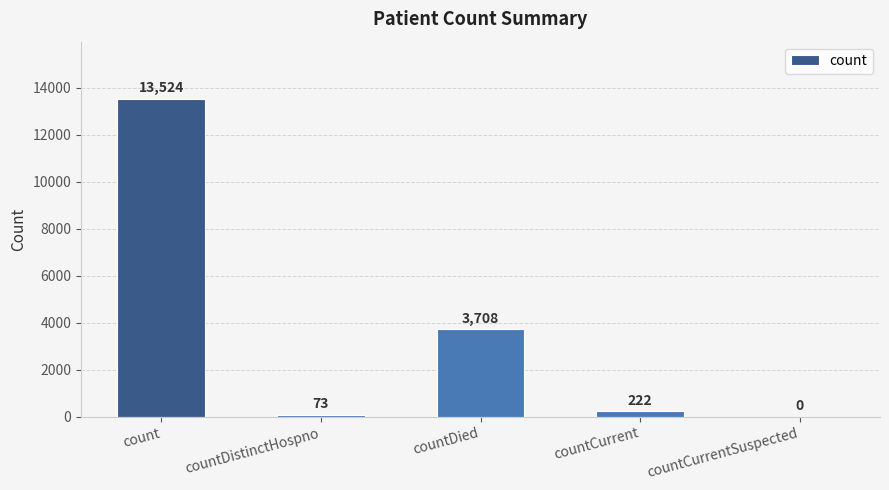

Where is the data nearest to the value 6762?

countDied